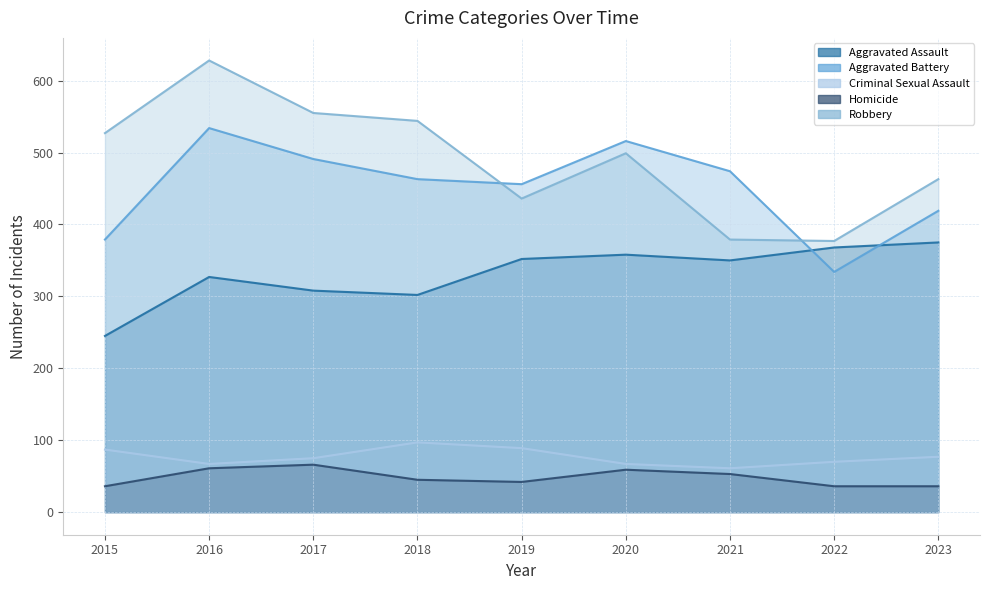

In Criminal Sexual Assault, how many points are higher than both neighbors (excluding endpoints)?

1